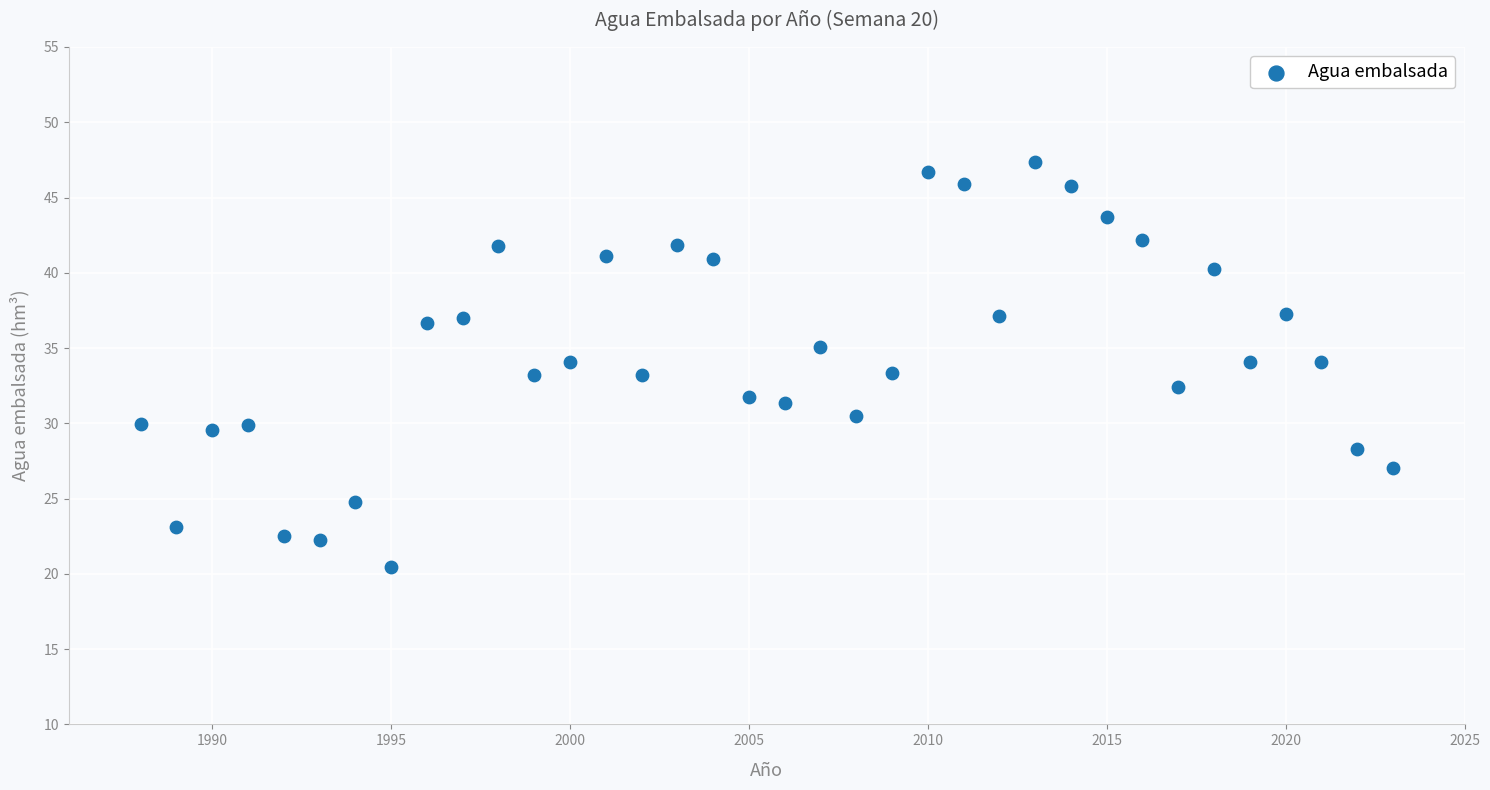

What is the range of Y values (max minus min)?

26.9